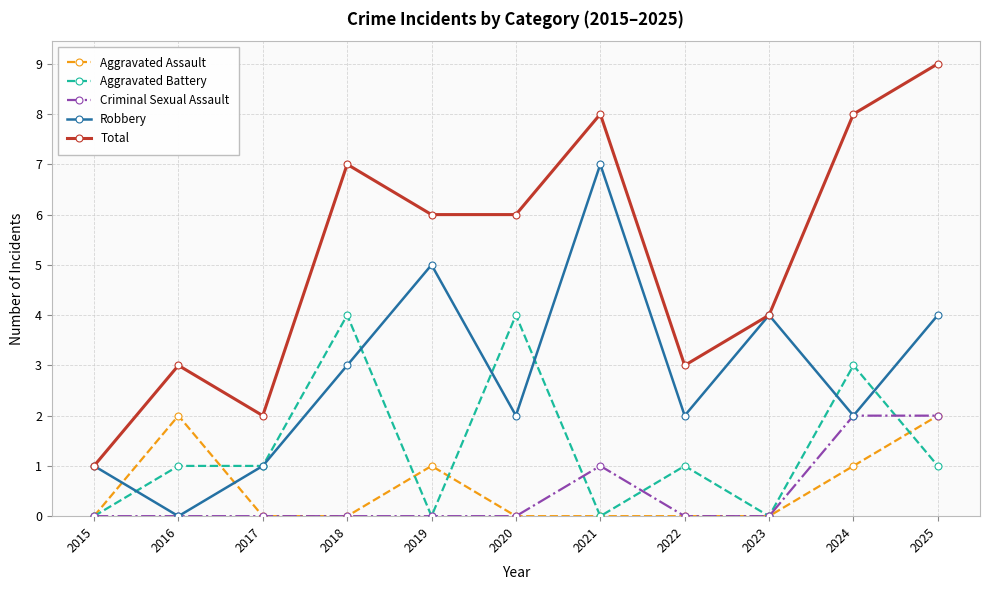

At which category does Total reach its first local valley?

2017